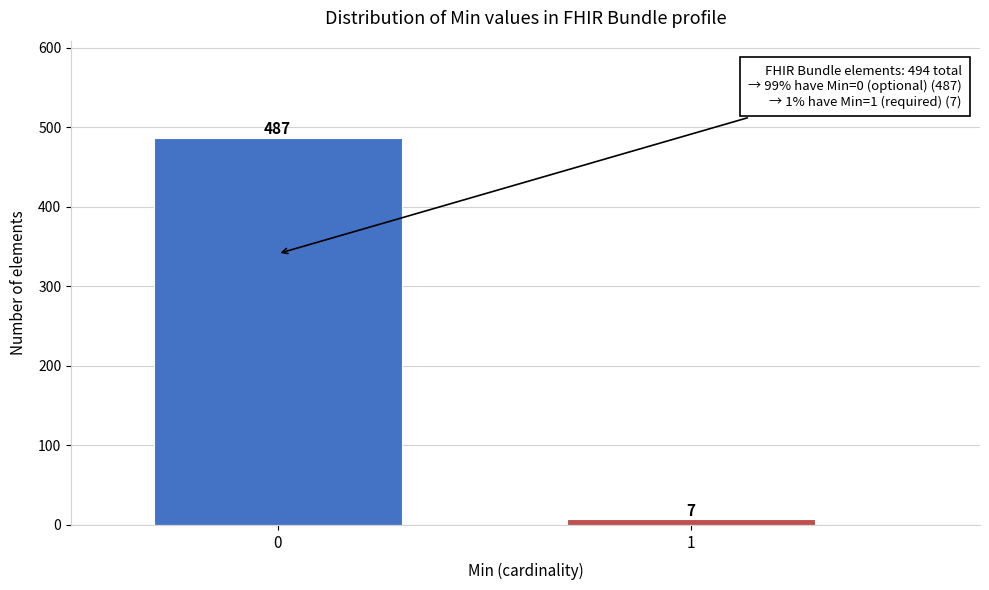

Reading left to right, transcribe all the data shown in this chart.

0=487	1=7